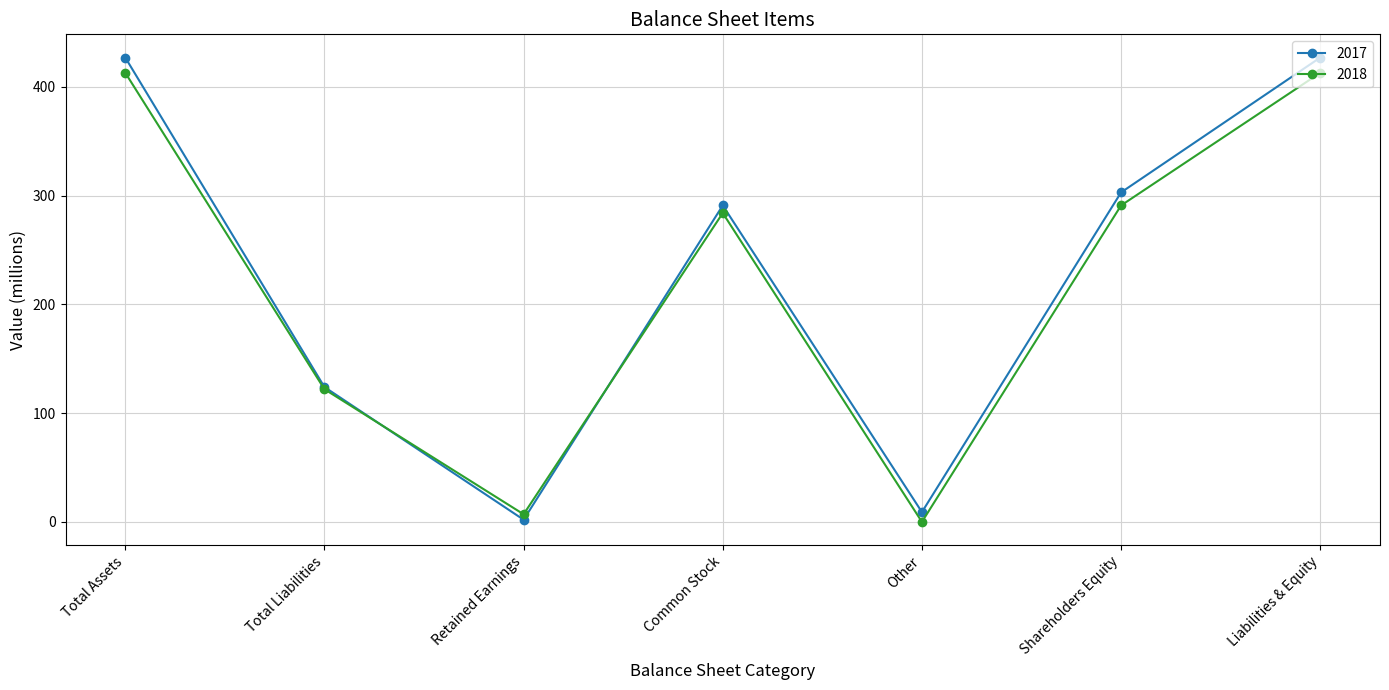

What is the difference between the 2018 values at Common Stock and Total Assets?

129